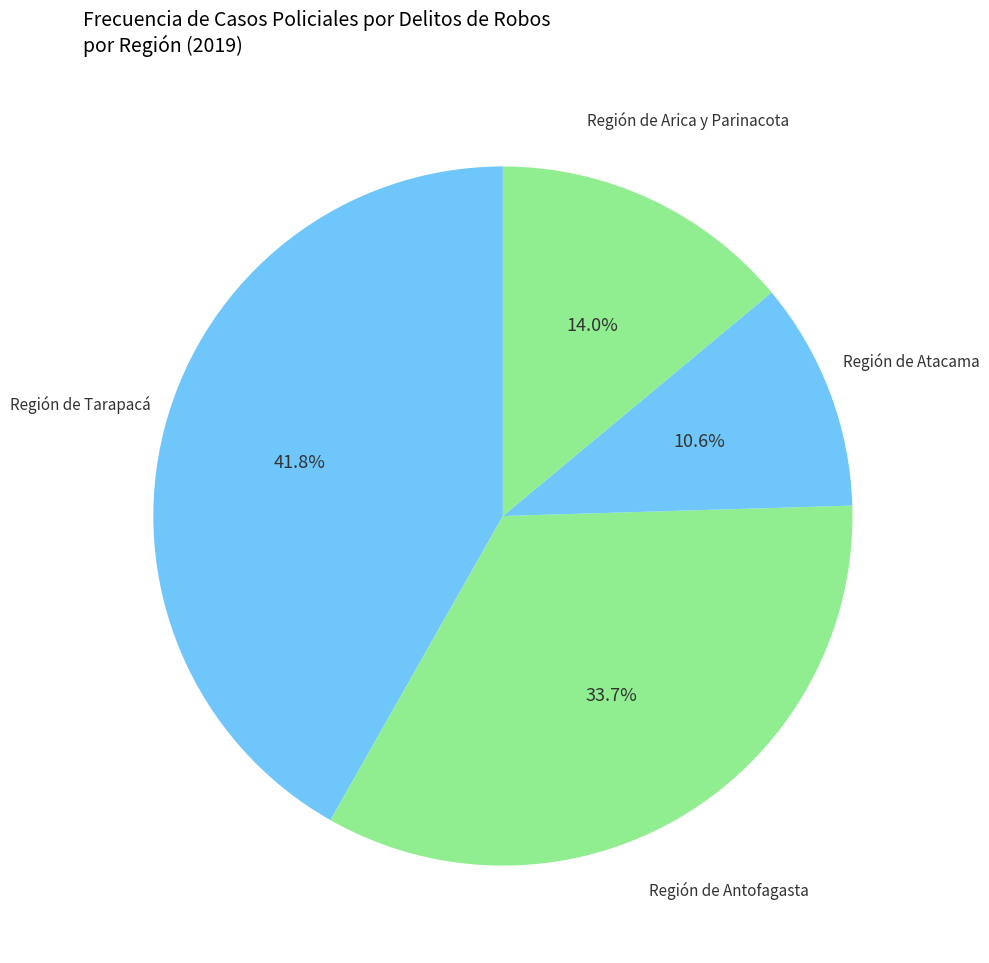

Is the sum of Región de Atacama and Región de Antofagasta greater than half?

No